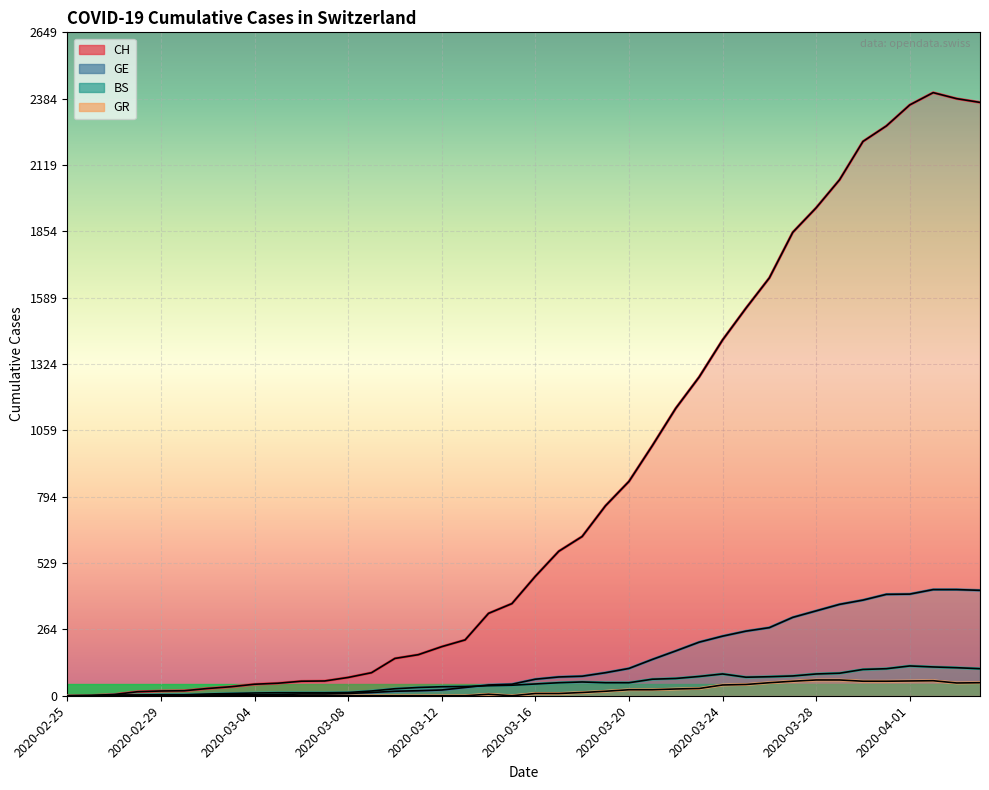

At which label does GR first exceed 9?

2020-03-18